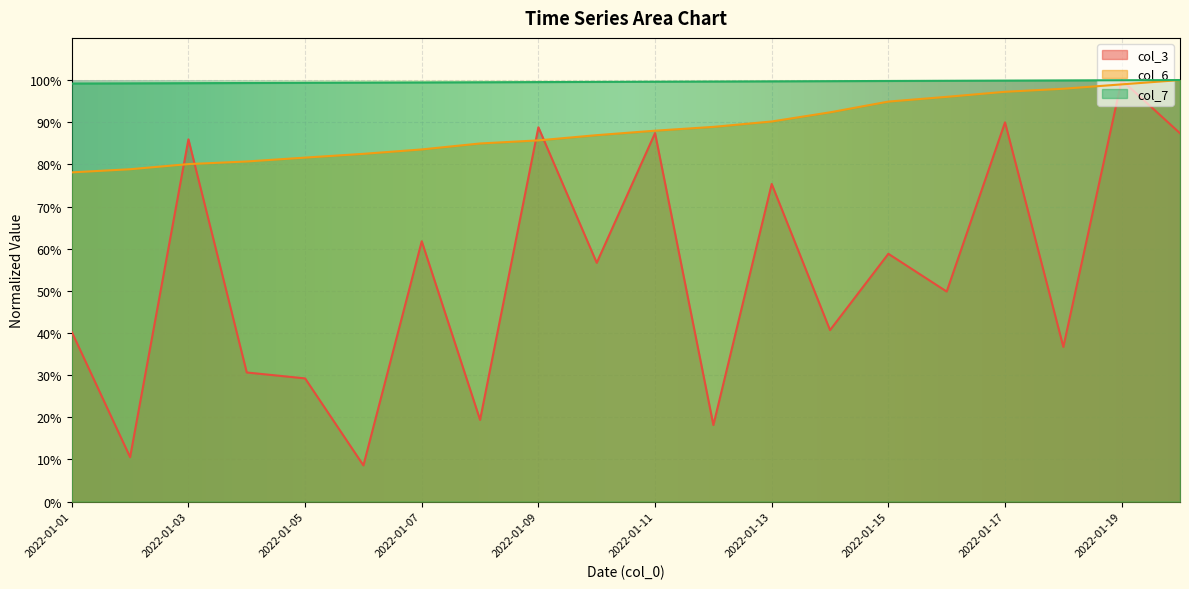

Which category has the lowest value in the col_6 series?

2022-01-01